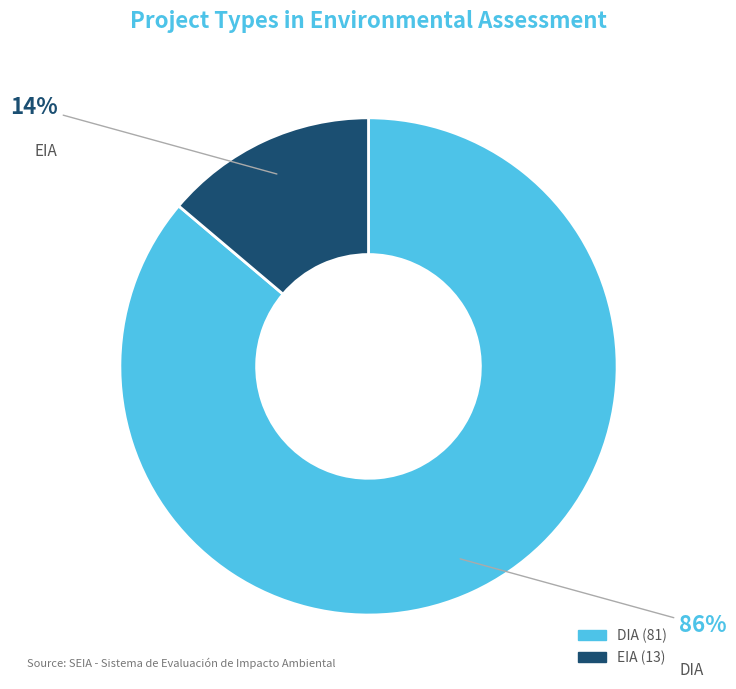

Between EIA and DIA, which is larger?

DIA